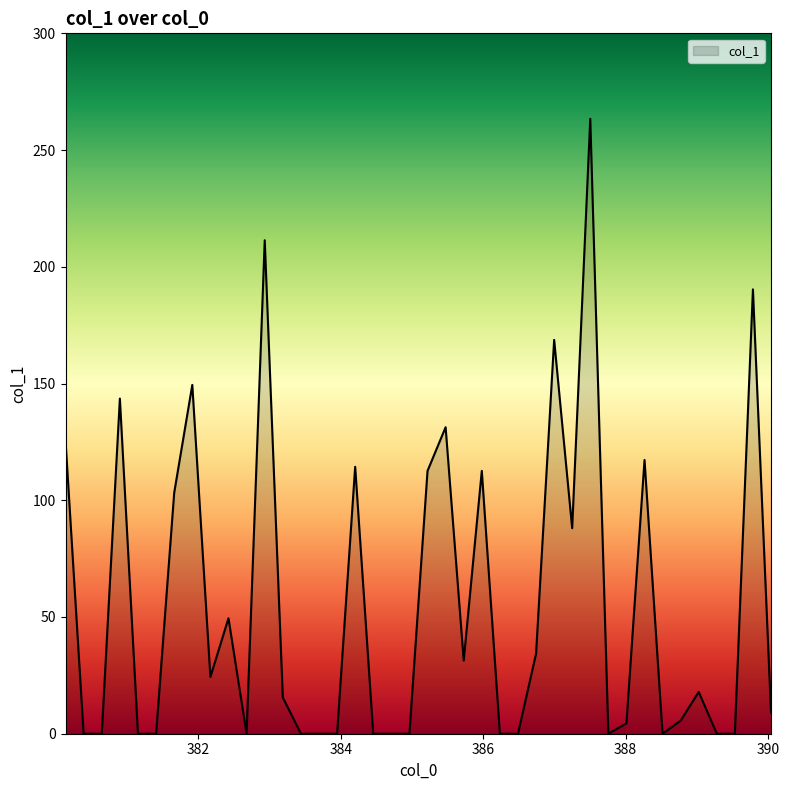

What is the difference between the maximum and minimum values?

263.4